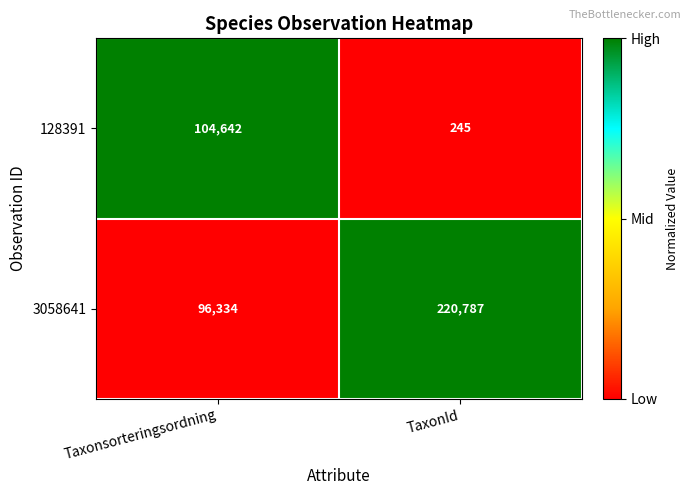

Read the 3058641 value at Taxonsorteringsordning, to the nearest 50.

96350